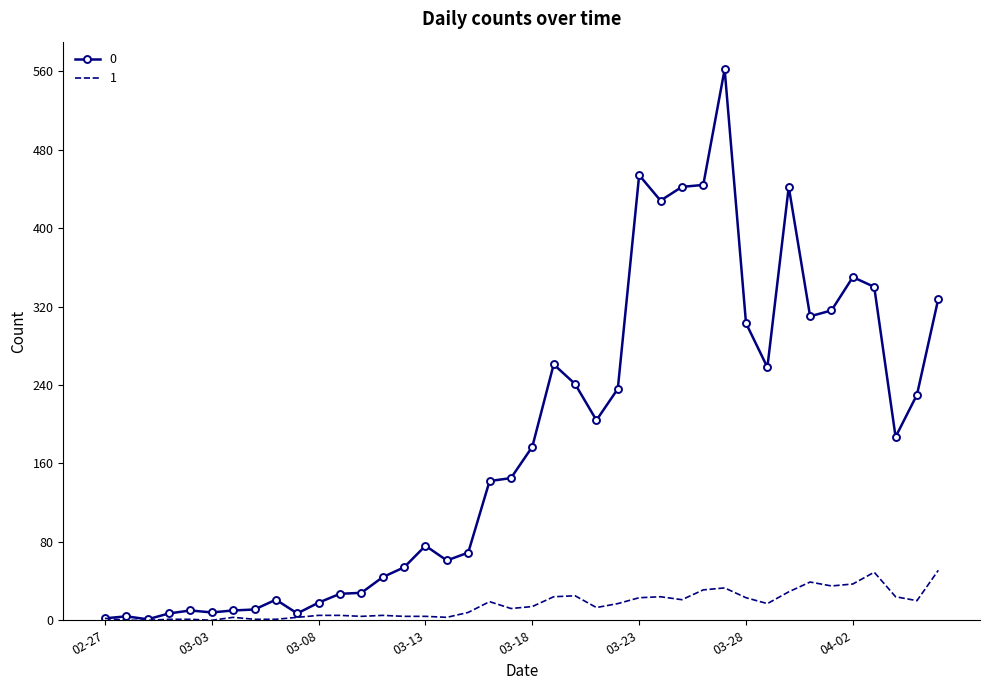

List the series in order of their overall mean, highest first.

0, 1